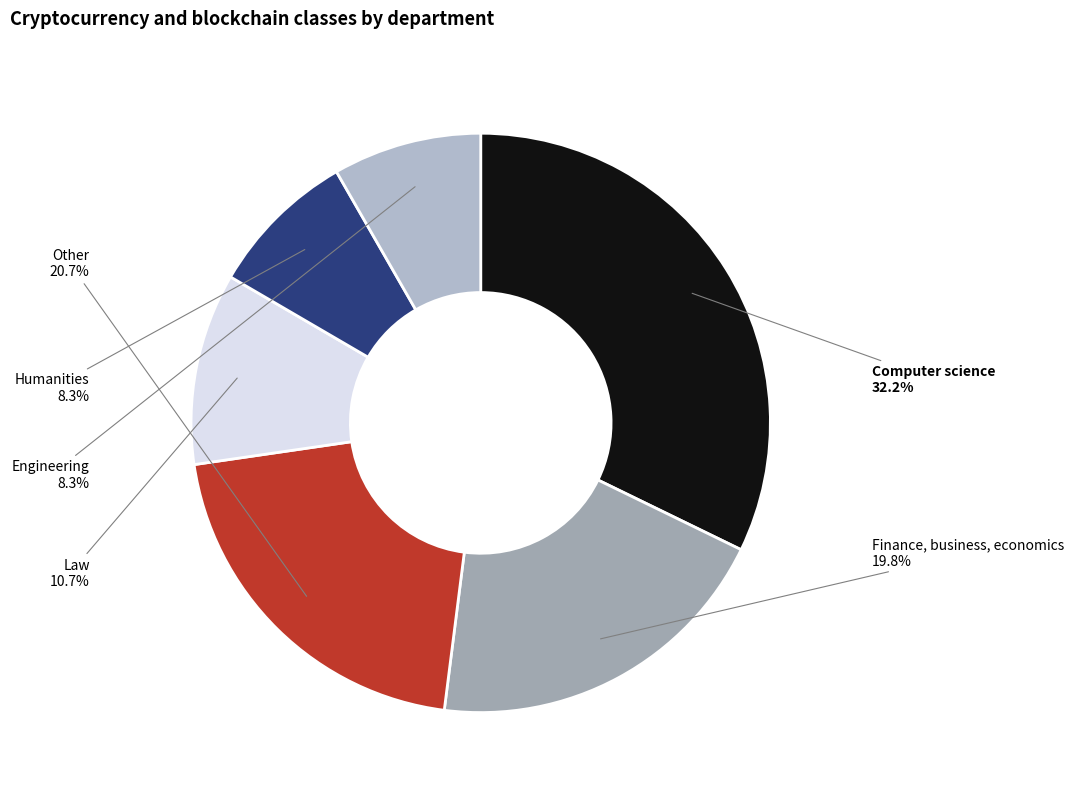

Which category has the biggest portion of the pie?

Computer science